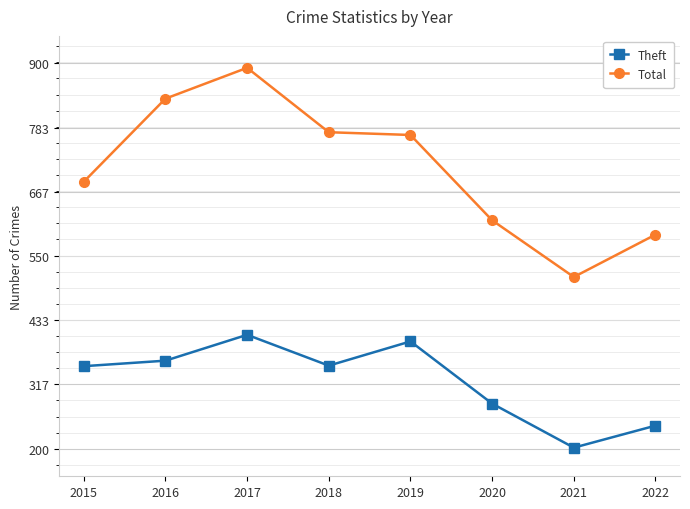

True or false: Total and Theft intersect in this chart.

False